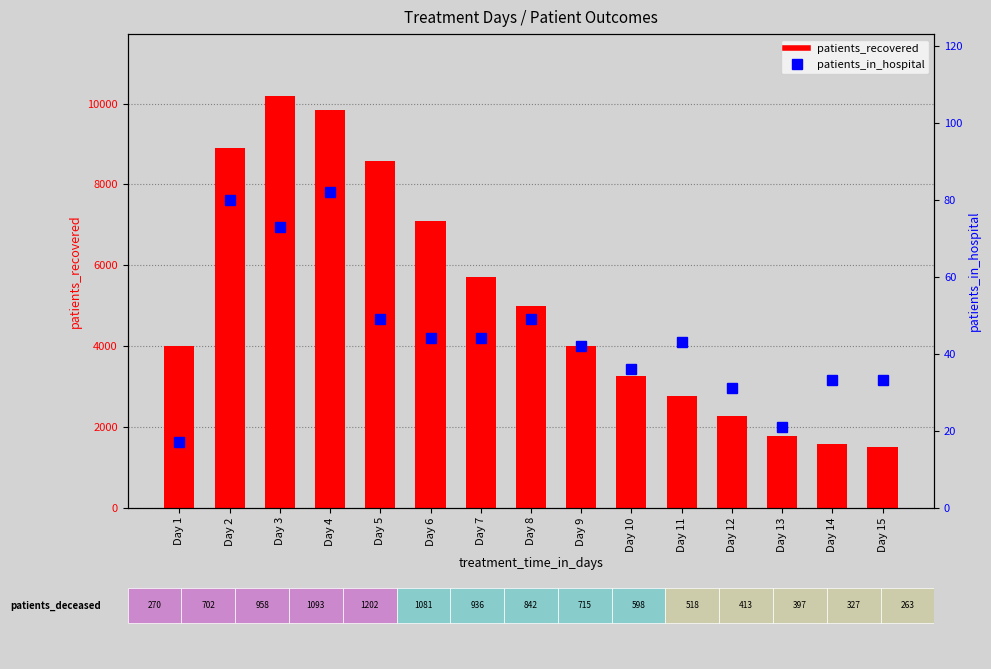

What is the difference between the patients_recovered values at Day 6 and Day 1?

3092